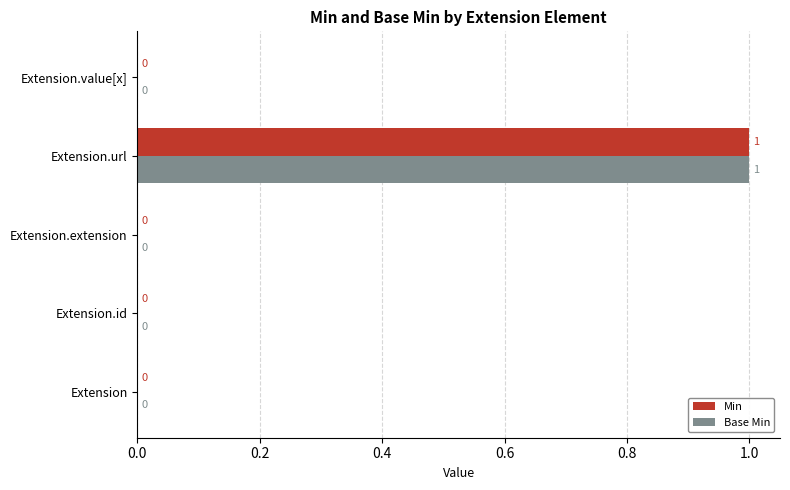

The value of Base Min at Extension.extension is 1. True or false?

False